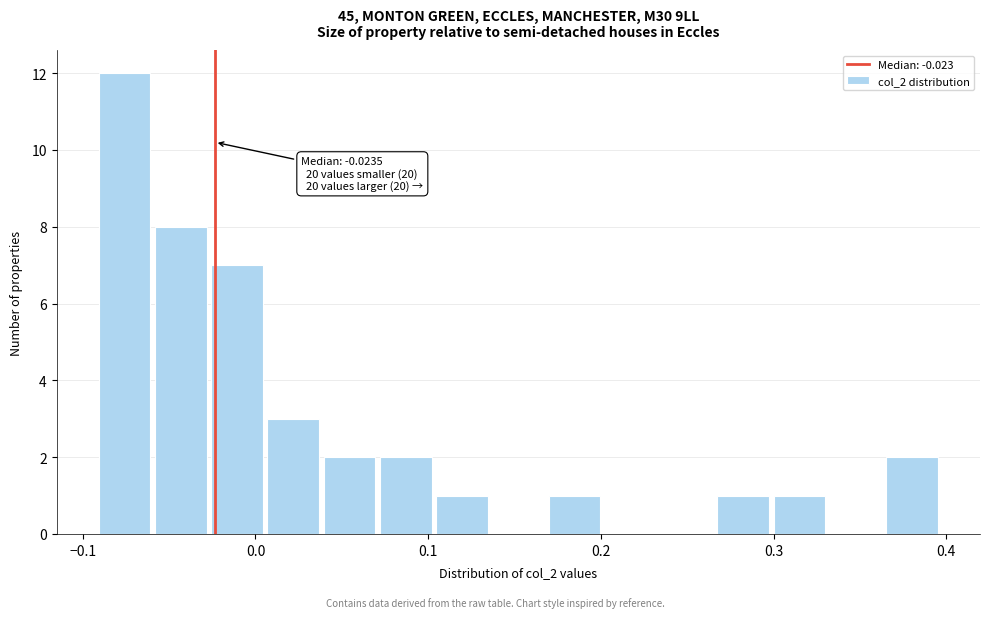

Around what value on the x-axis is the tallest bar? Give the approximate position of its centre, as read against the axis.

-0.08